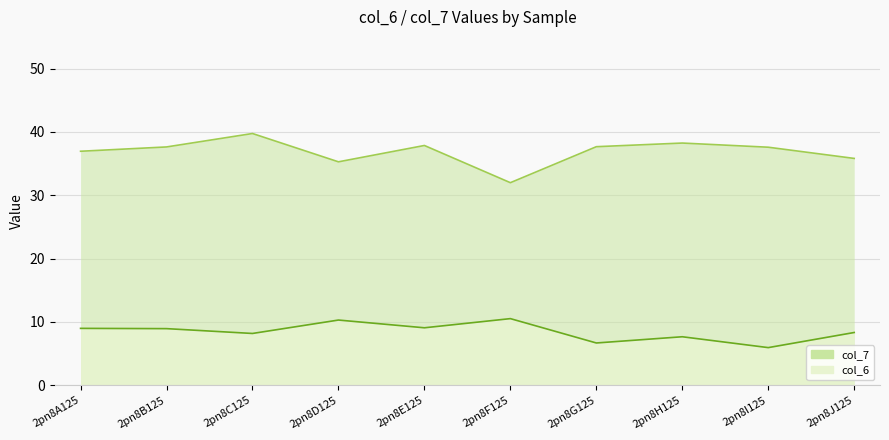

Is it true that col_7 equals 63.2 at 2pn8H125?

False